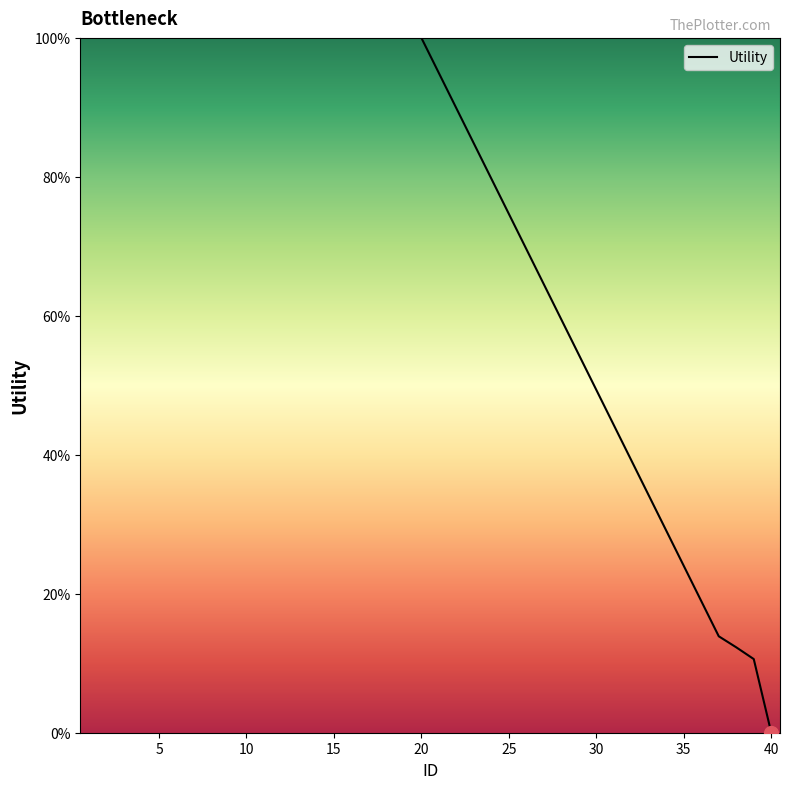

What is the difference between the maximum and minimum values?

100.0